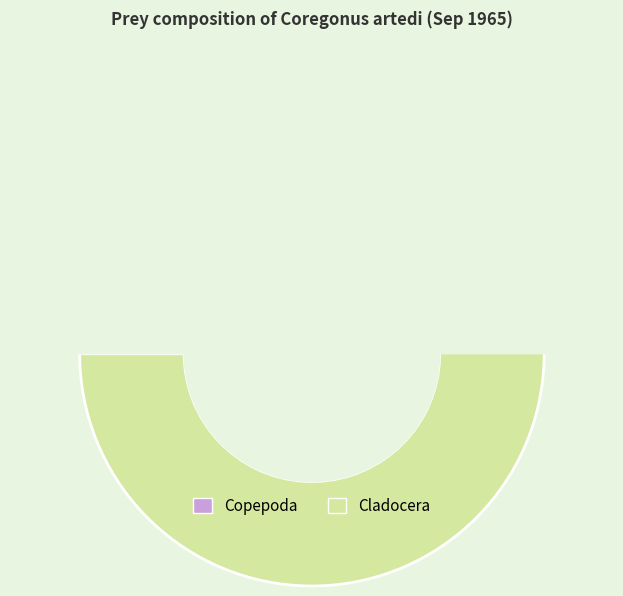

What percentage is the Copepoda slice, to the nearest percent?

4%